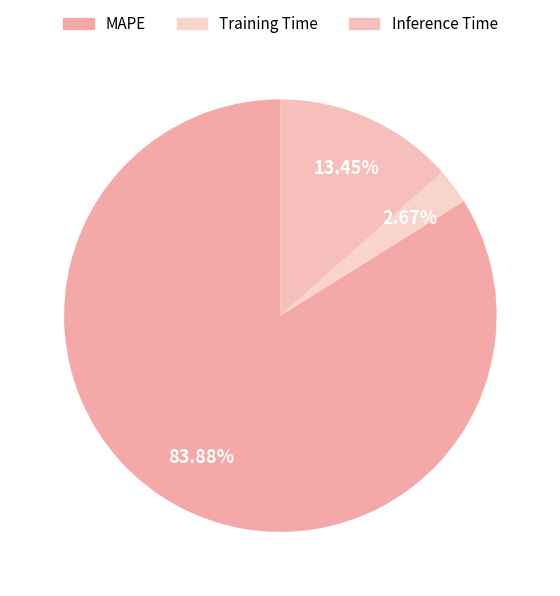

What percentage is the MAPE slice, to the nearest percent?

84%